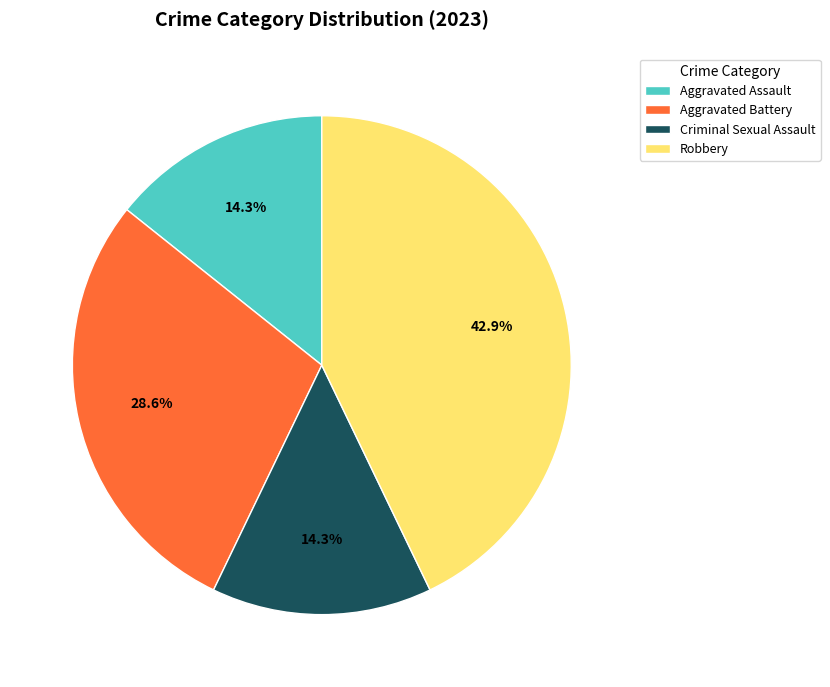

Is it true that Criminal Sexual Assault is 27% of the pie?

False